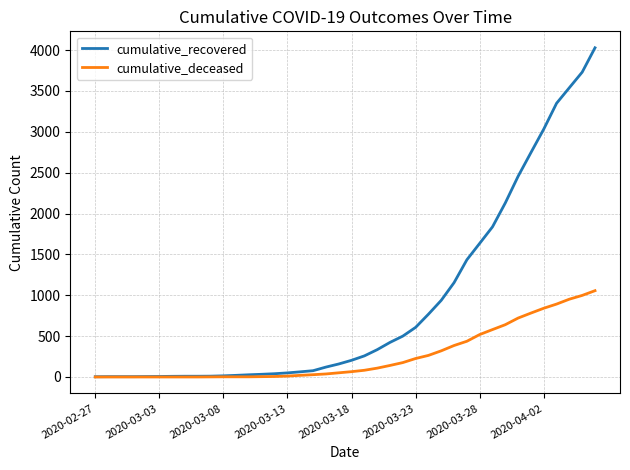

What is the sum of all cumulative_recovered values?

35770